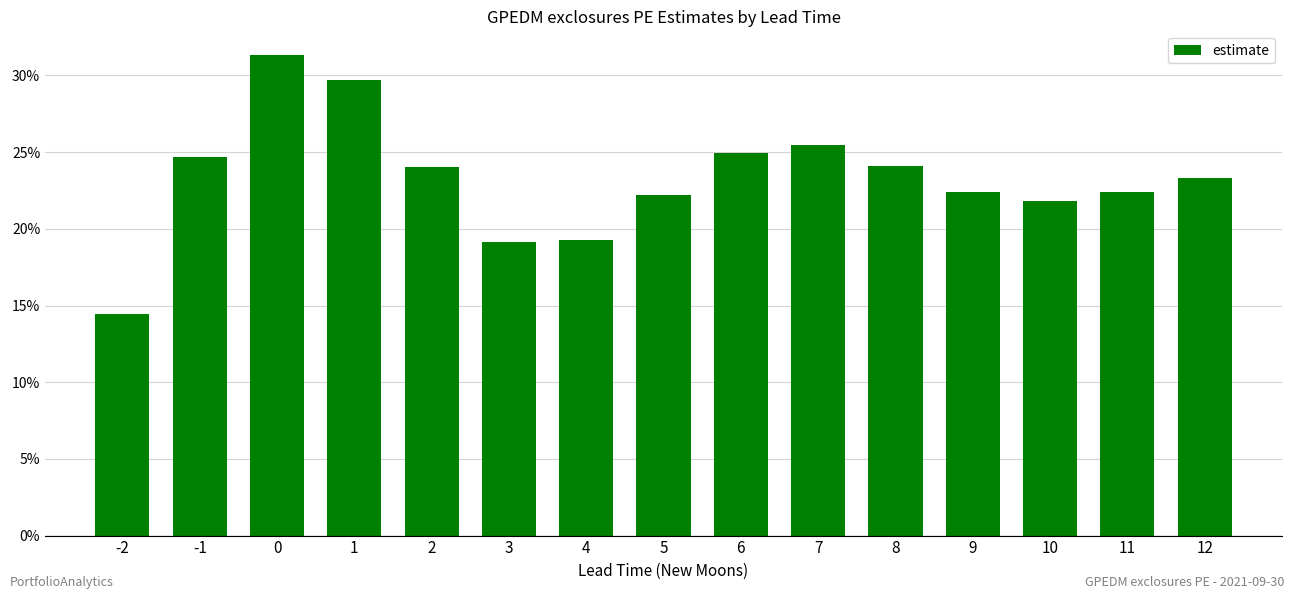

Rank the categories by value from lowest to highest.

-2, 3, 4, 10, 5, 9, 11, 12, 2, 8, -1, 6, 7, 1, 0